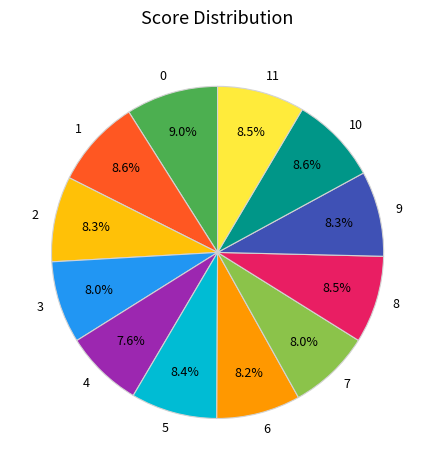

Count the number of slices in the pie.

12